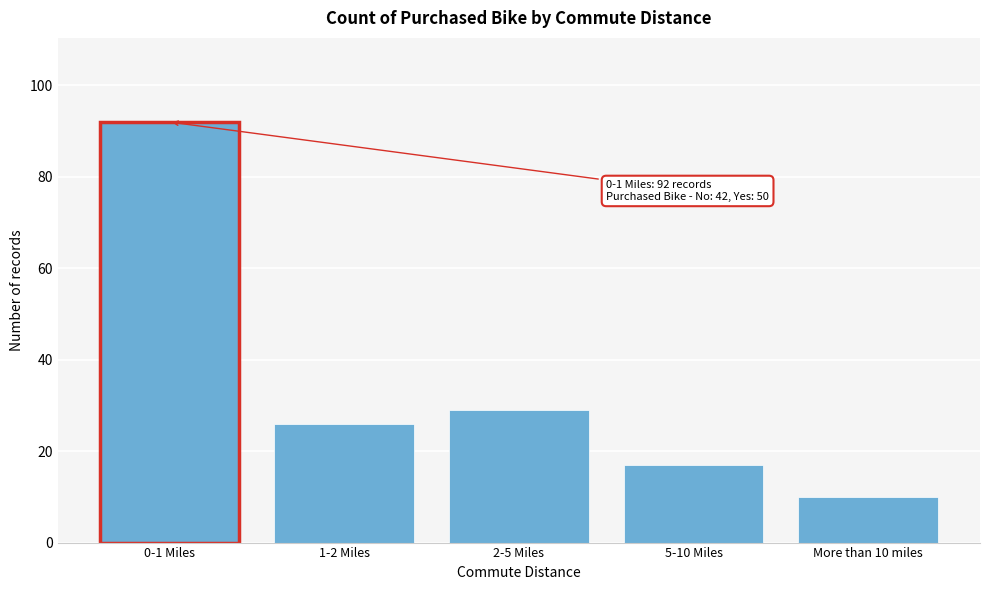

Reading right to left, extract all data points from this chart.

10	17	29	26	92